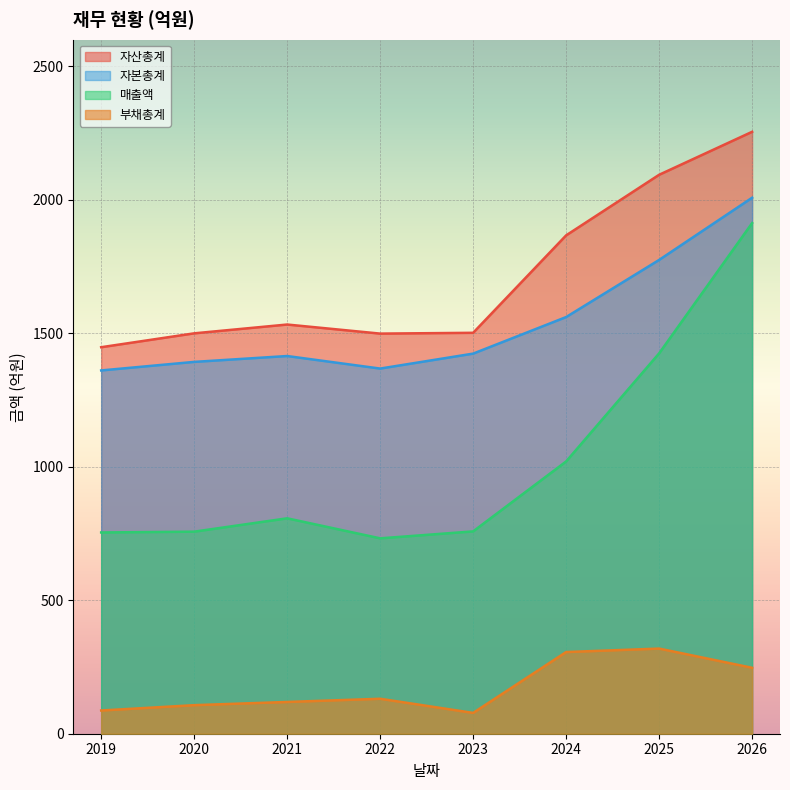

At how many categories does at least one series exceed 852?

8